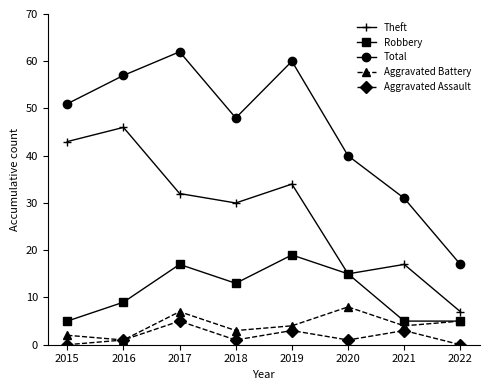

How many lines are shown in the chart?

5